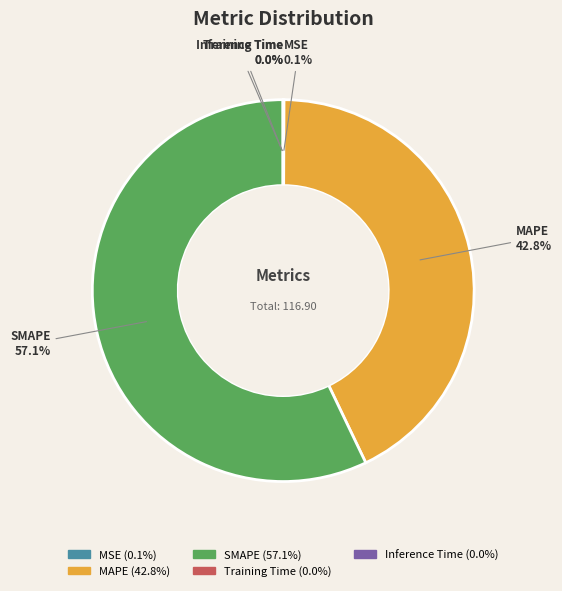

What is the total percentage of SMAPE and MAPE?

99.9%